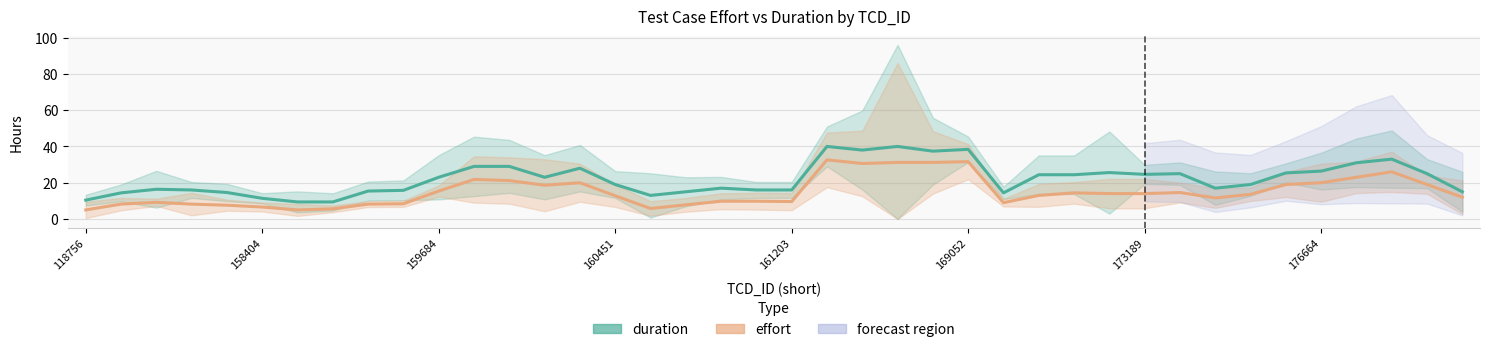

Is it true that effort equals 26.0 at 37?

True